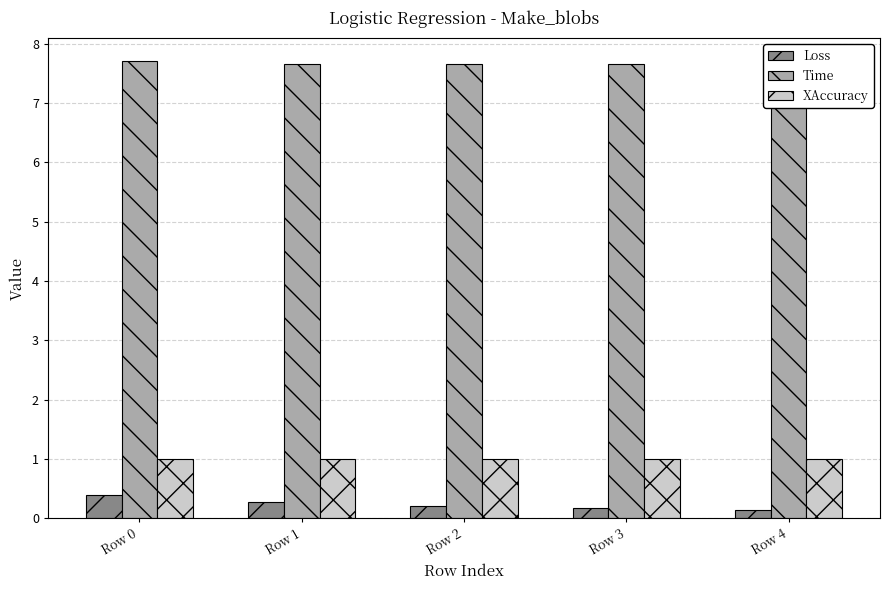

Which series has the largest total across all categories?

Time